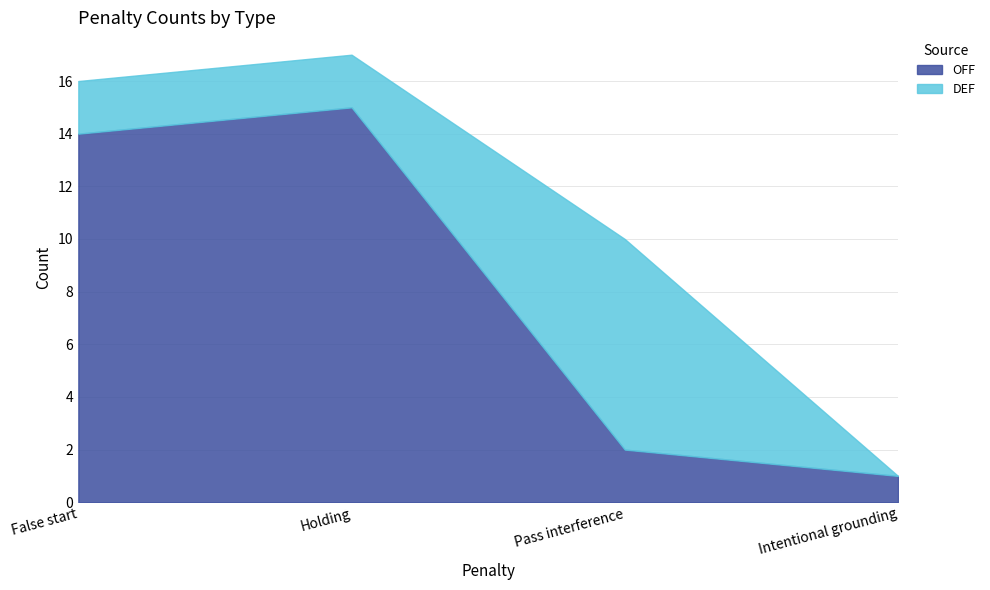

What is the difference between the maximum and minimum values?

14